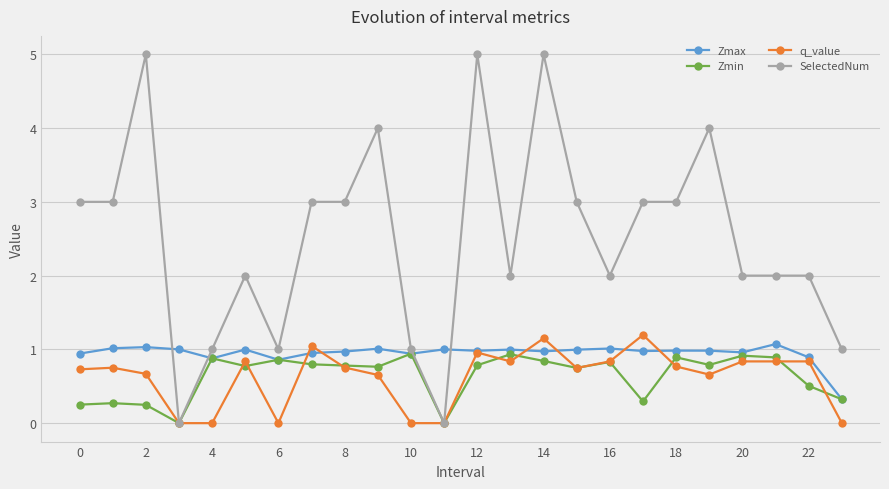

What is the highest value of the Zmin series?

0.9